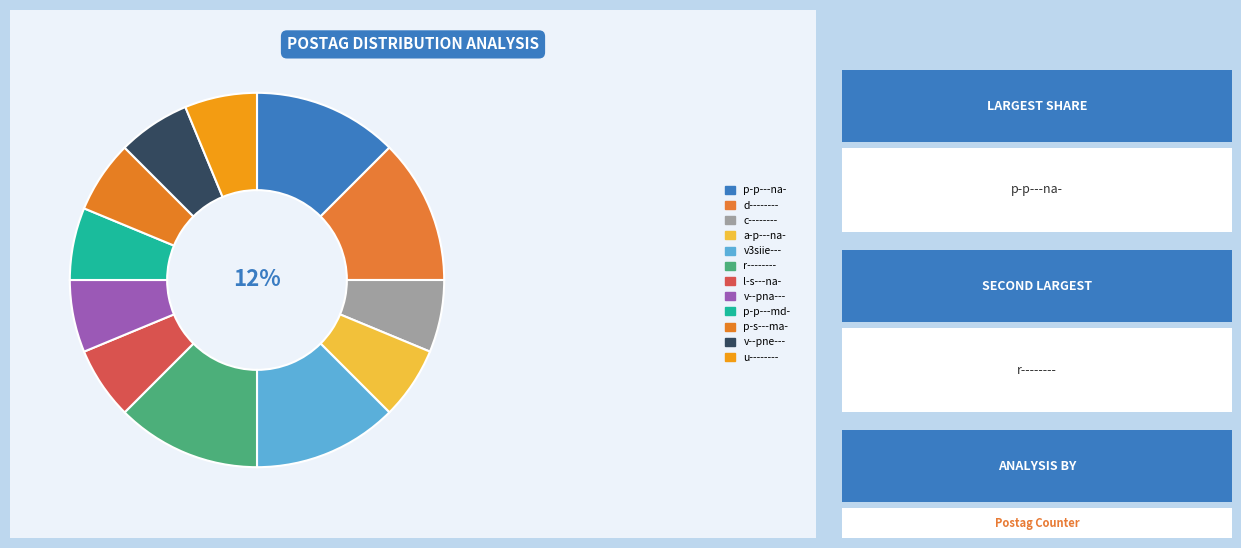

What is the smallest slice in the pie chart?

c--------